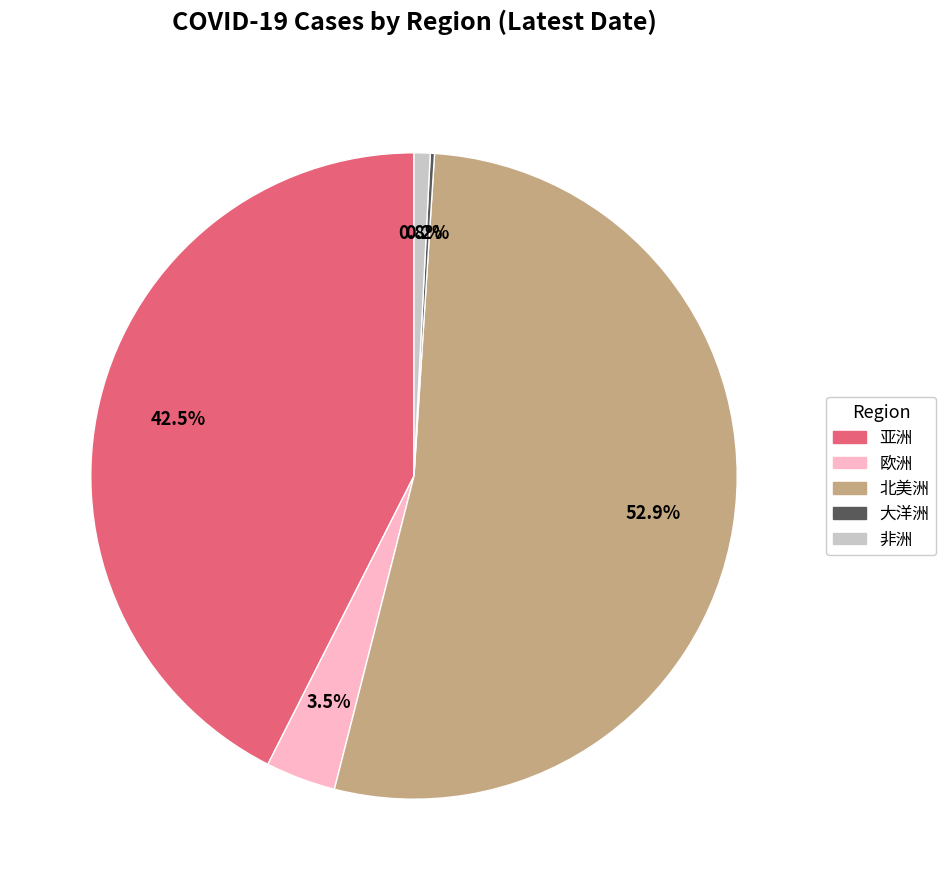

What is the ratio of the value at 亚洲 to the value at 北美洲?

0.8